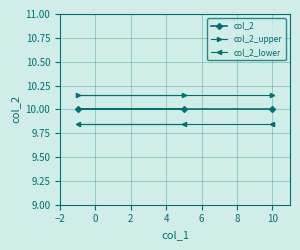

Which series has the largest total across all categories?

col_2_upper